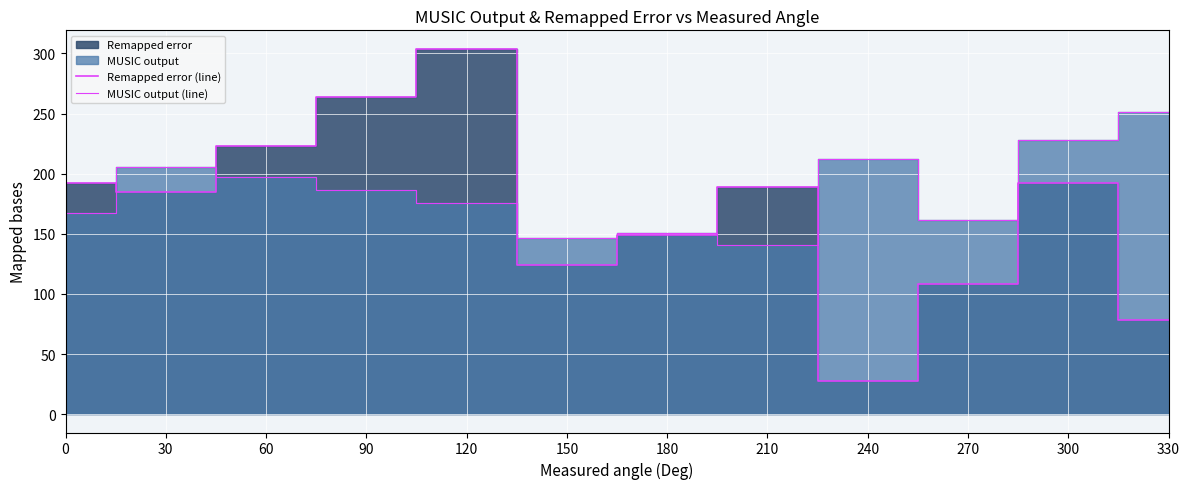

What value does the MUSIC output (line) series have at 90?

186.3